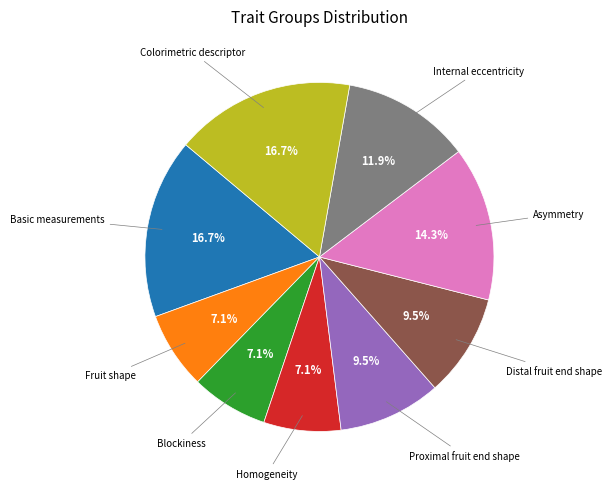

Is there any slice that represents more than half of the pie?

No